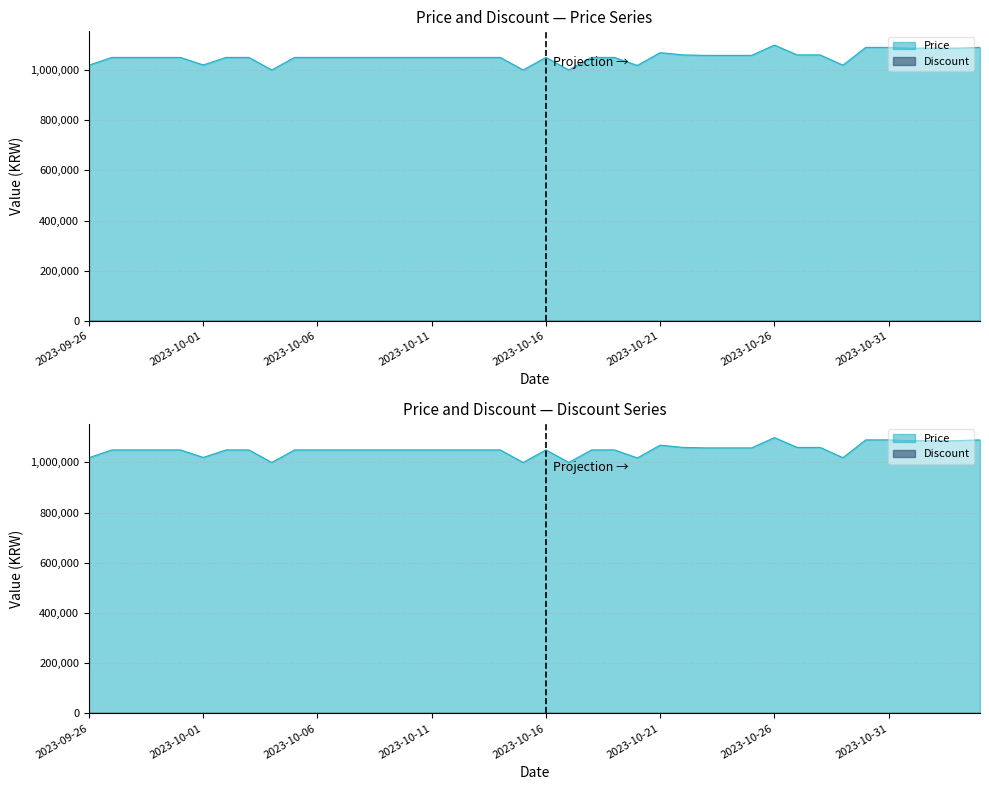

What is the greatest value displayed?

1099000